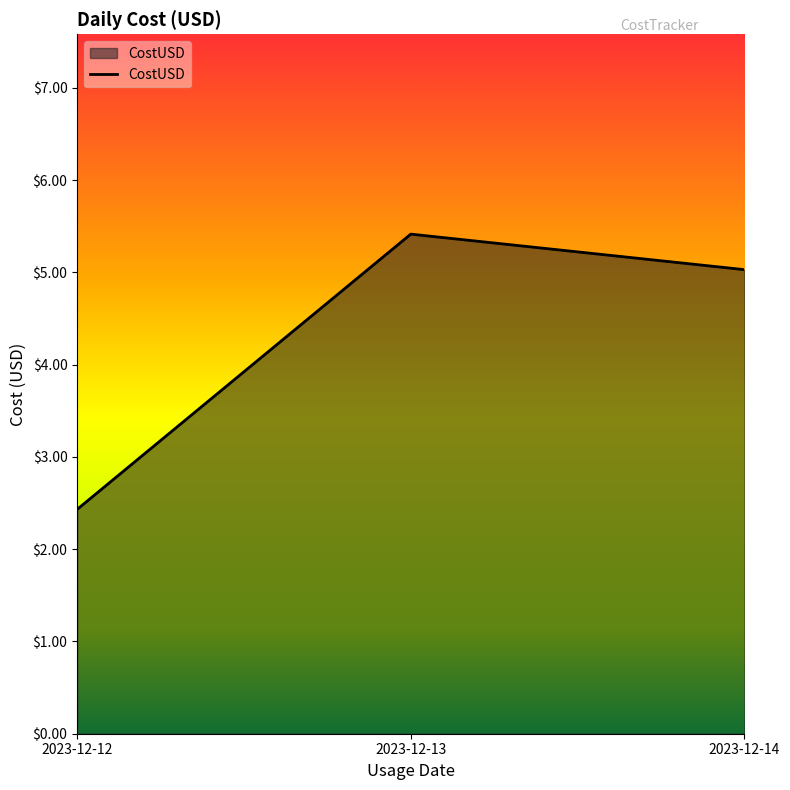

What is the difference between the maximum and minimum values?

3.0